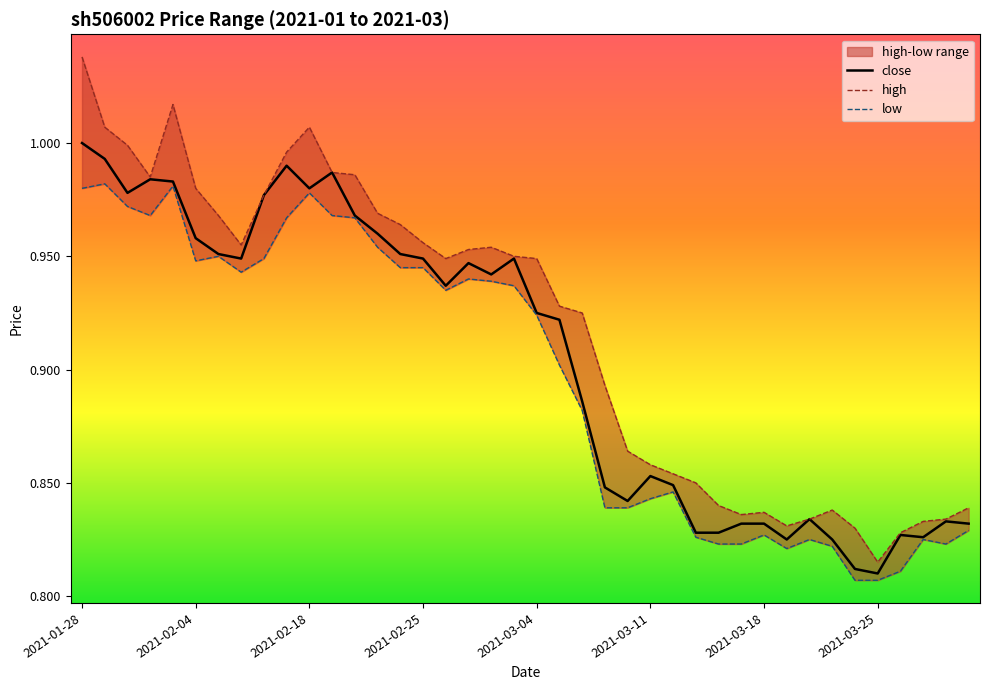

What is the total value across all series at 2021-03-18?

2.5